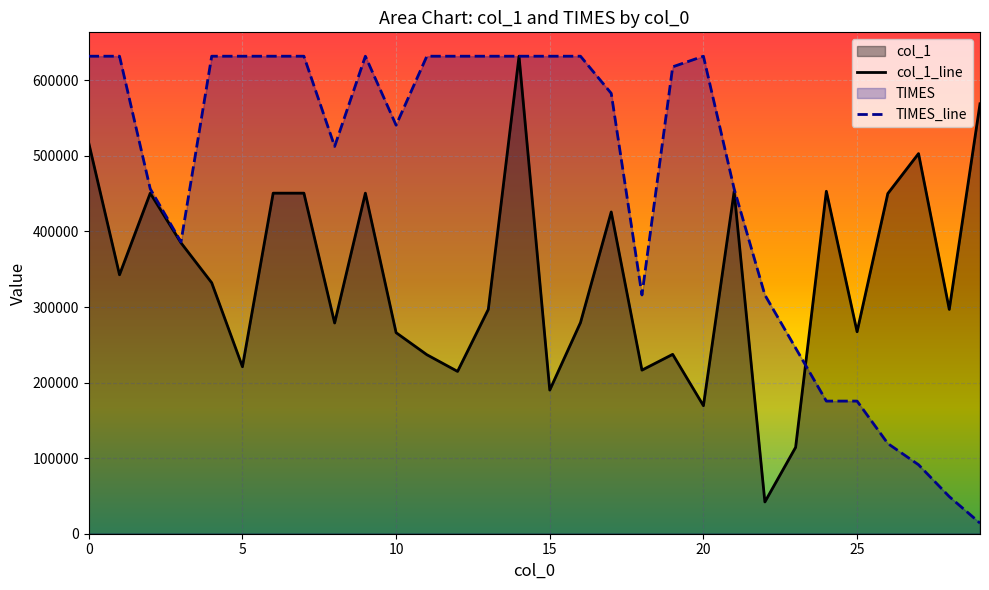

True or false: TIMES and col_1 intersect in this chart.

True